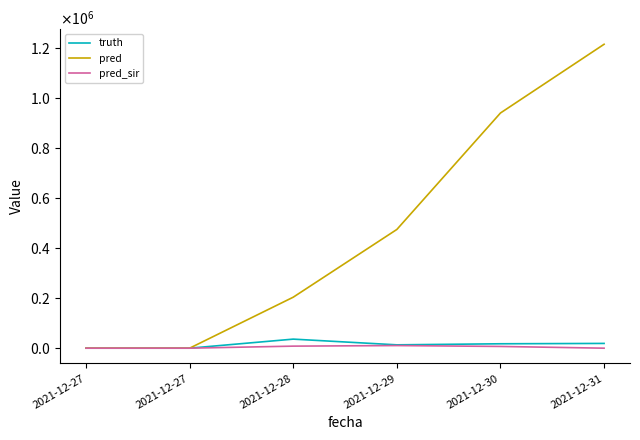

Does the chart display data point markers on the line(s)?

No